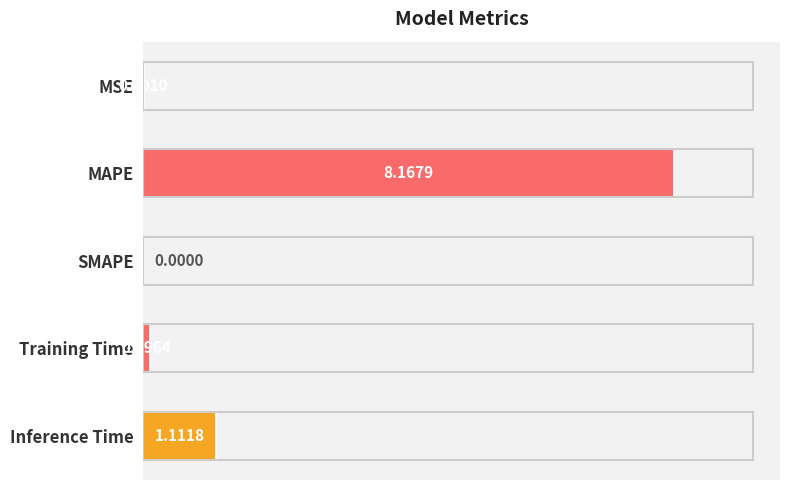

Where is the data nearest to the value 4?

Inference Time